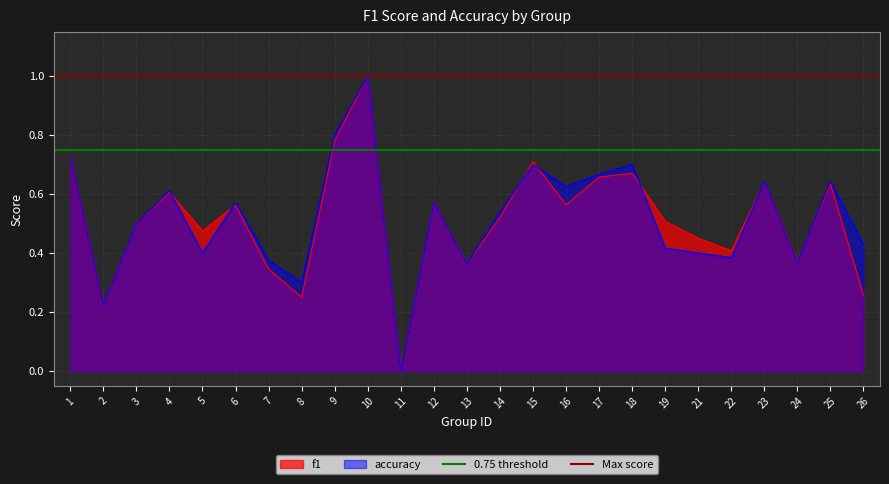

Which series has the largest total across all categories?

Max score